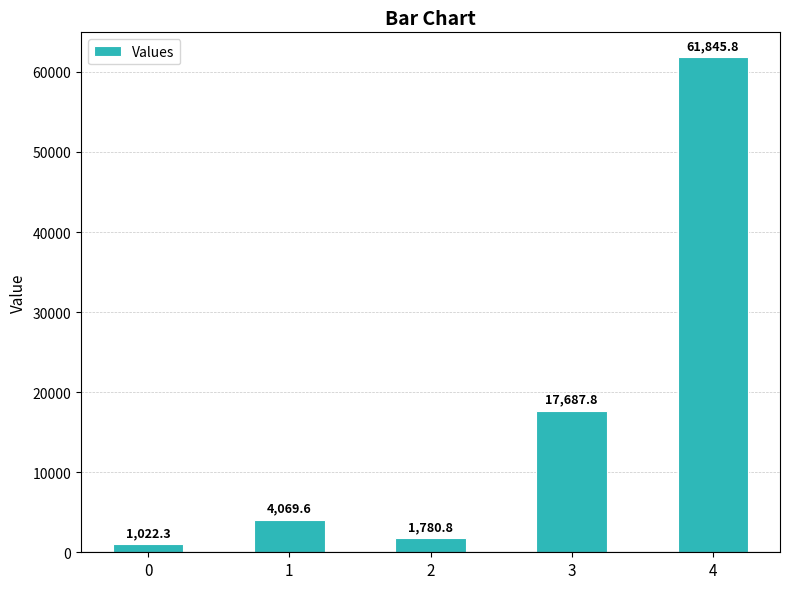

Reading left to right, transcribe all the data shown in this chart.

1022.3	4069.6	1780.8	17687.8	61845.8